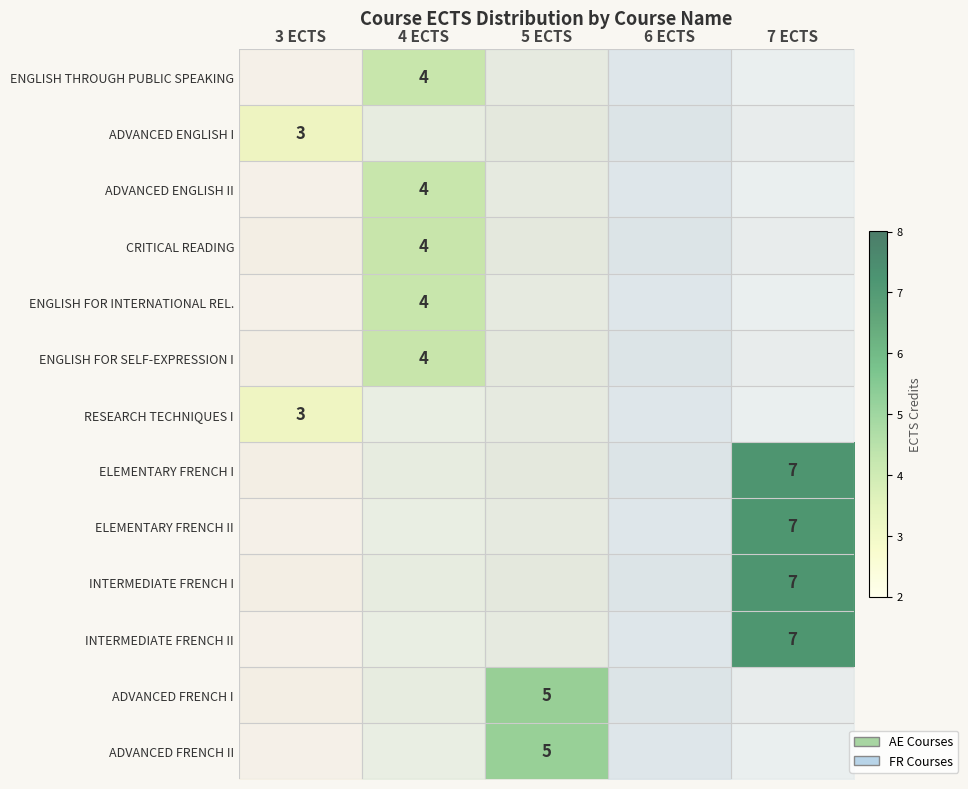

Count the number of data series in this chart.

13